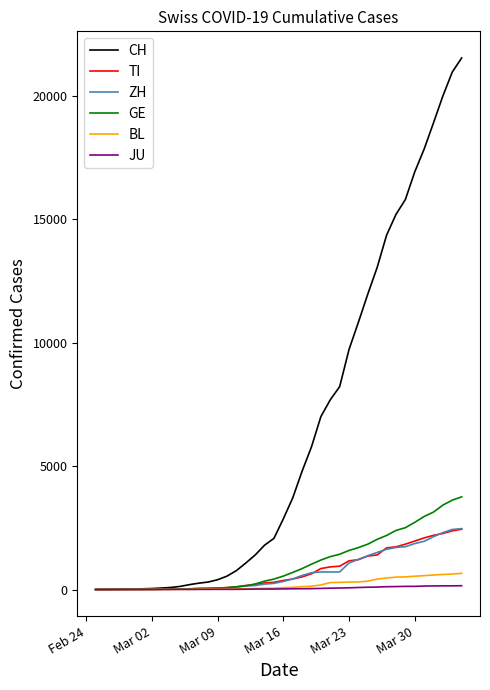

What is the maximum value shown in the chart?

21535